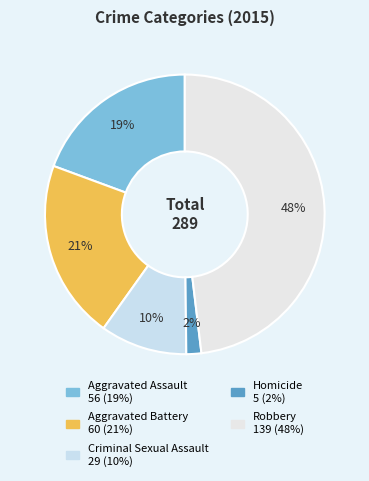

To the nearest percent, what is the difference between the Criminal Sexual Assault and Aggravated Battery slice percentages?

11%